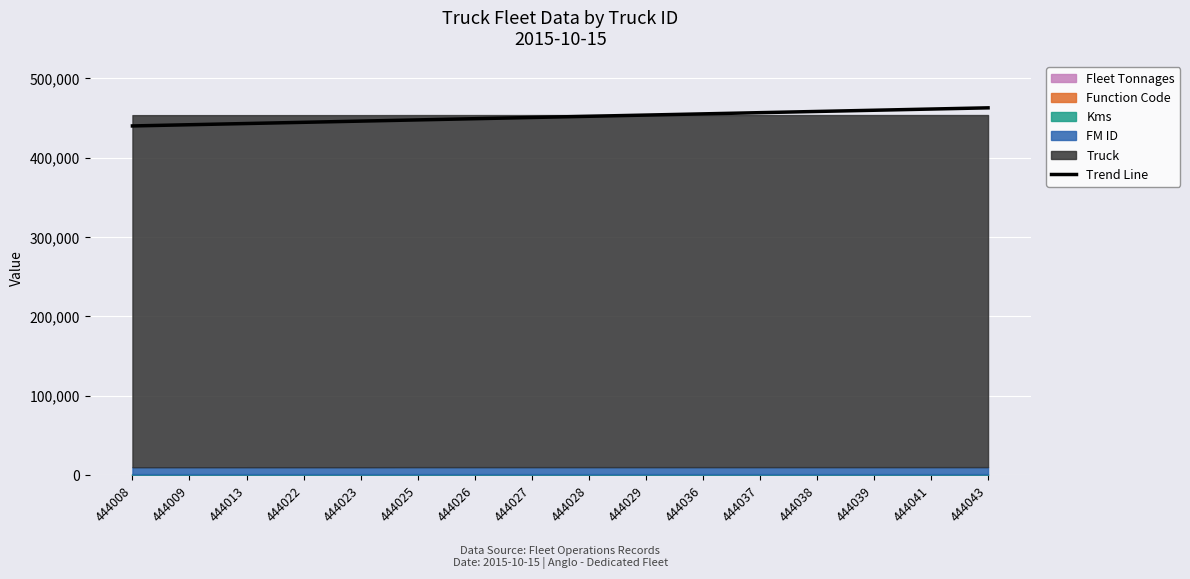

What is the difference between the values at 444022 and 444026?

4564.9